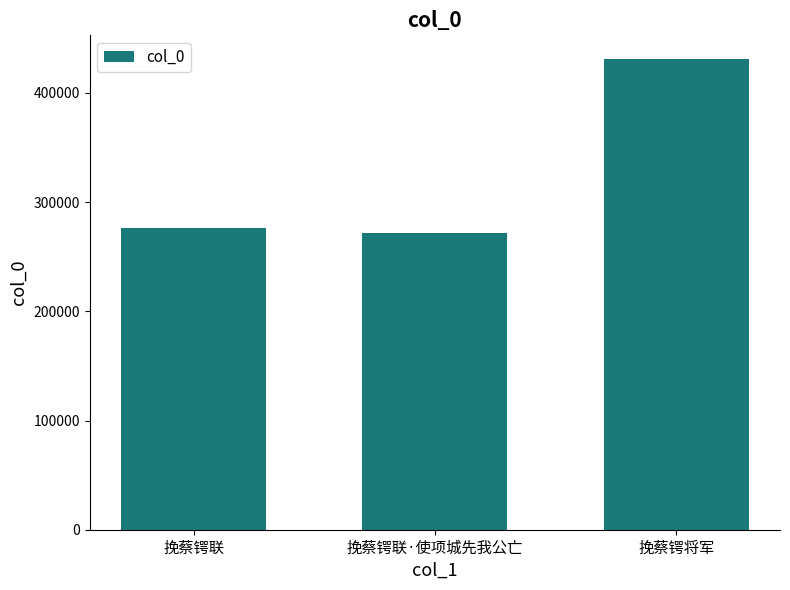

Reading left to right, extract all data points from this chart.

276545	271279	431110